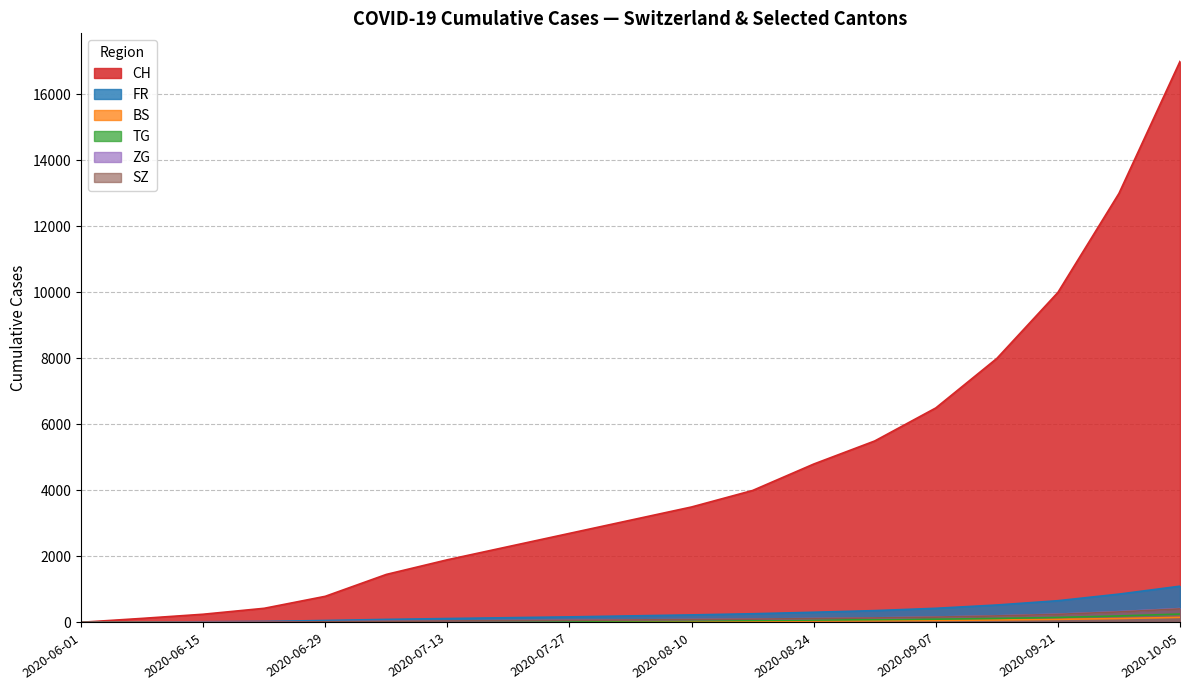

What is the difference between the CH values at 2020-09-07 and 2020-07-13?

4600